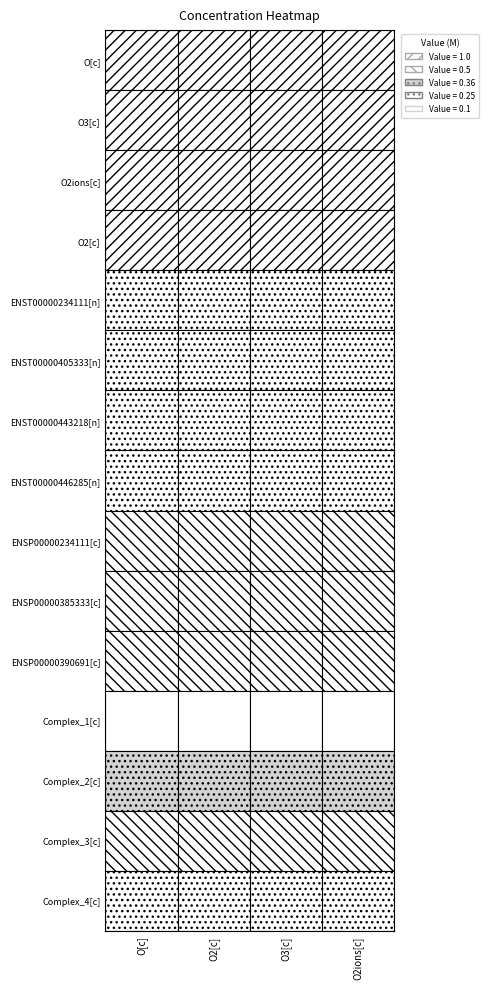

At which category does the chart reach its peak across all series?

O[c]